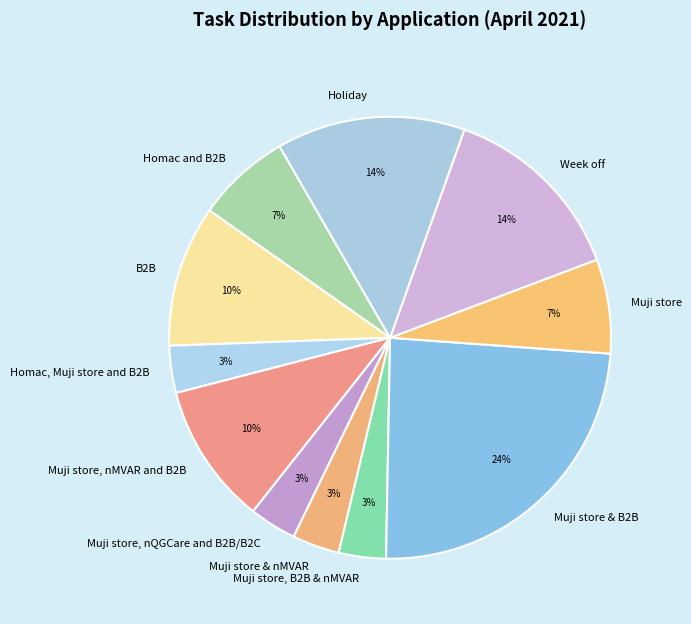

To the nearest percent, what is the average slice percentage?

9%